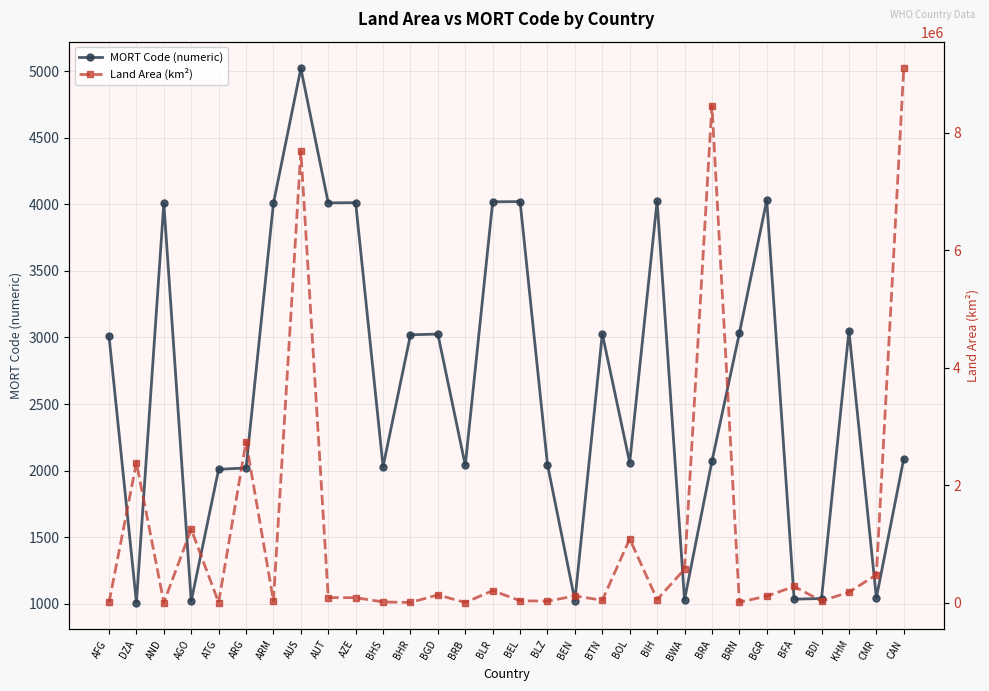

Which series ends up on top after the final intersection of MORT Code (numeric) and Land Area (km²)?

Land Area (km²)